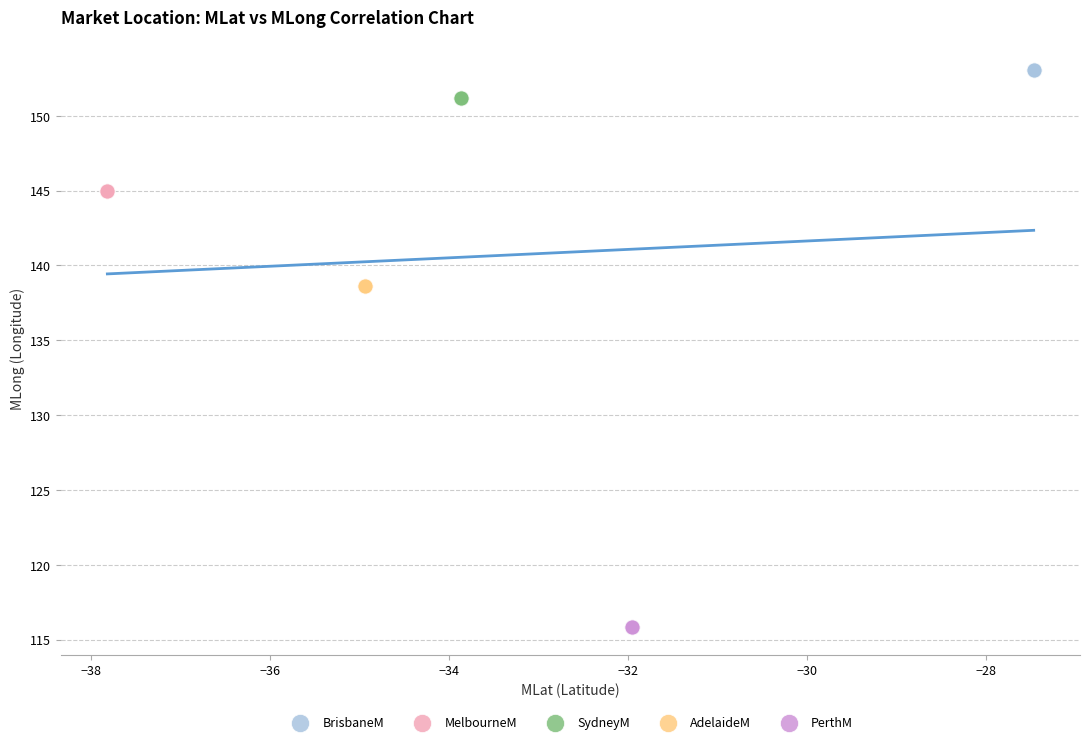

Which series reaches the minimum Y coordinate?

PerthM